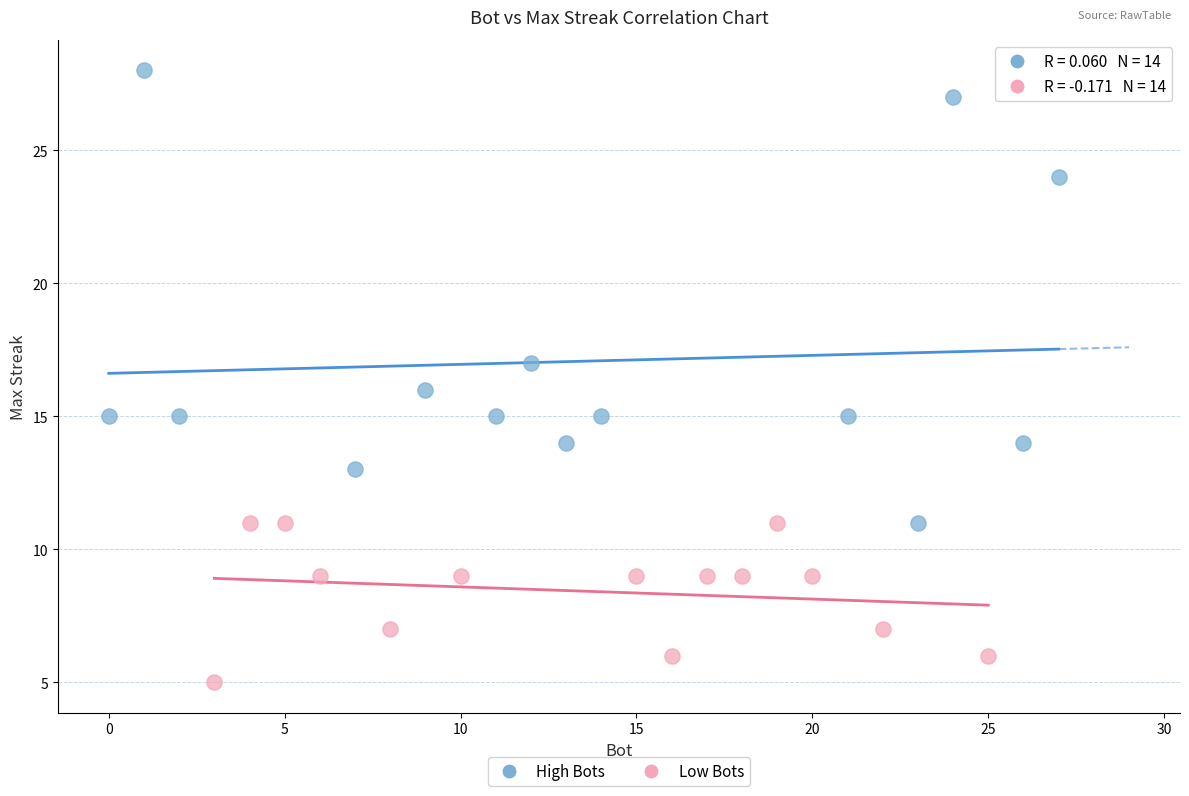

Which series reaches the minimum Y coordinate?

Low Bots